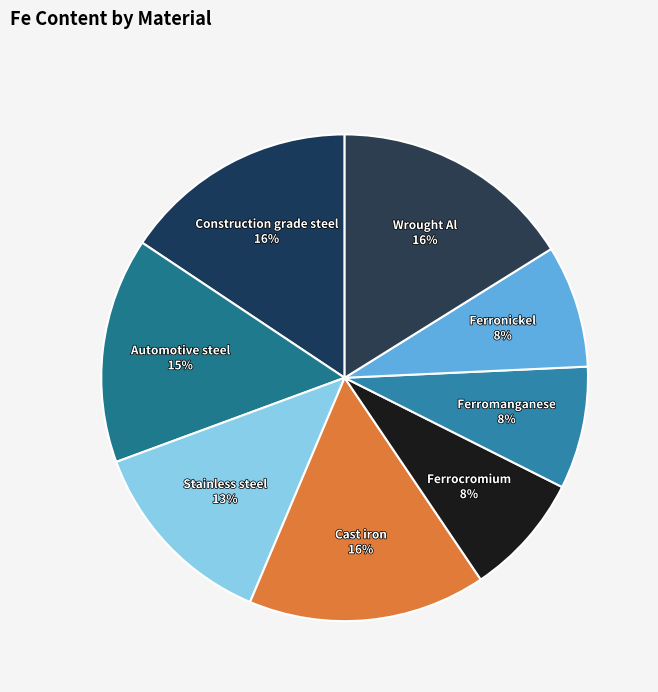

Does any single category account for the majority?

No